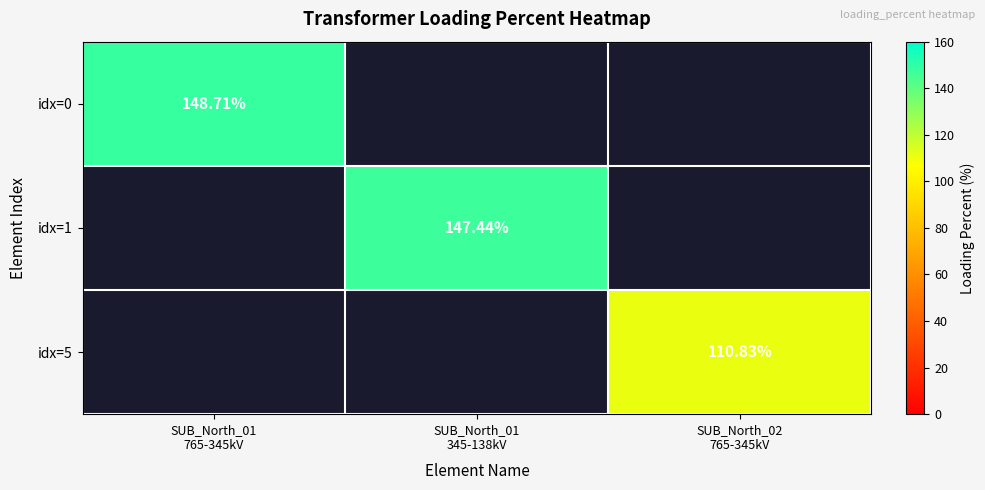

What is the maximum value for idx=0?

148.7